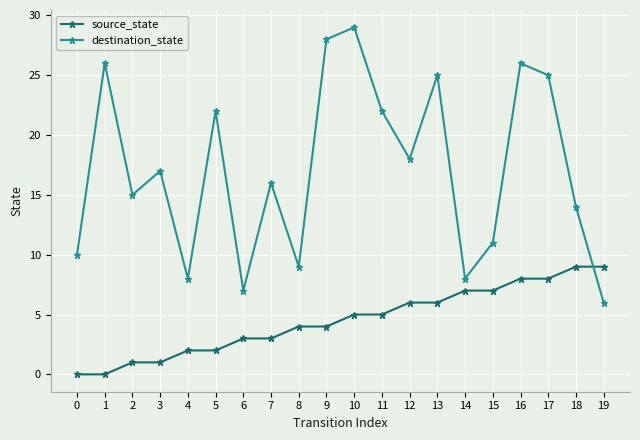

What is the difference between the second highest and minimum values in the destination_state series?

22